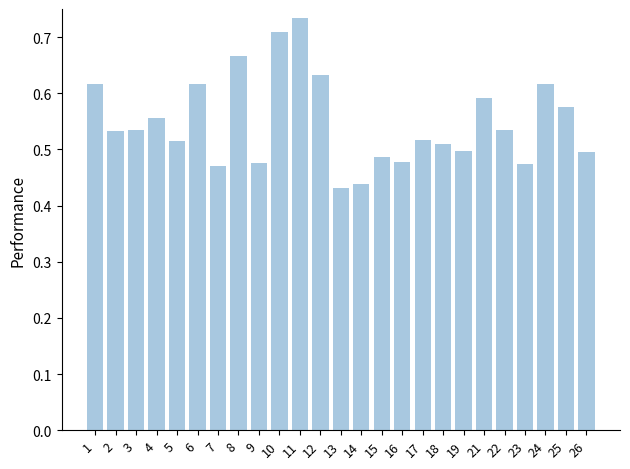

The value at 22 is 0.5. True or false?

True